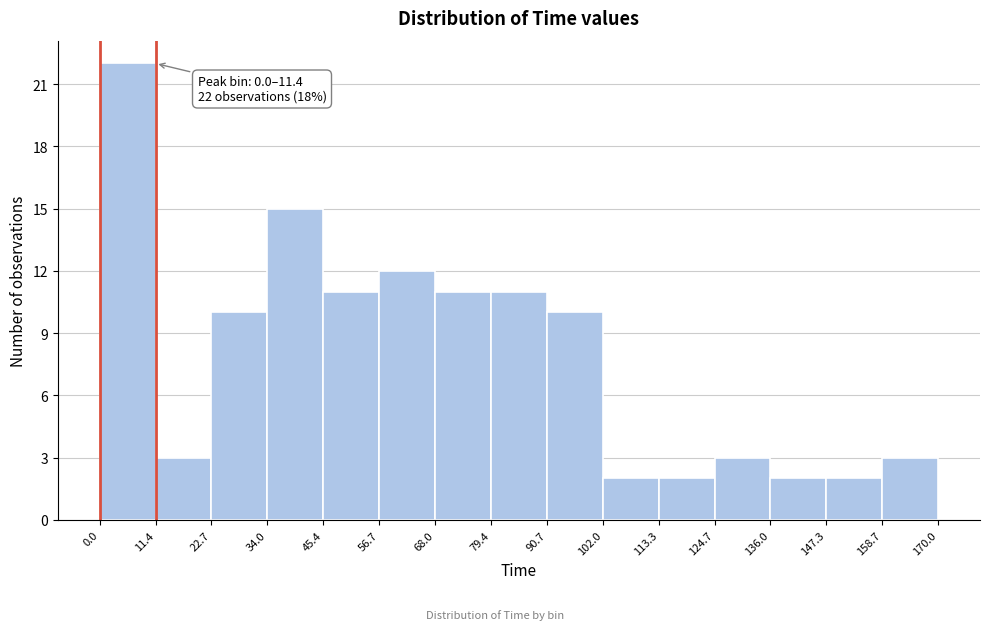

Which range on the x-axis has the tallest bar?

0.0 to 11.4